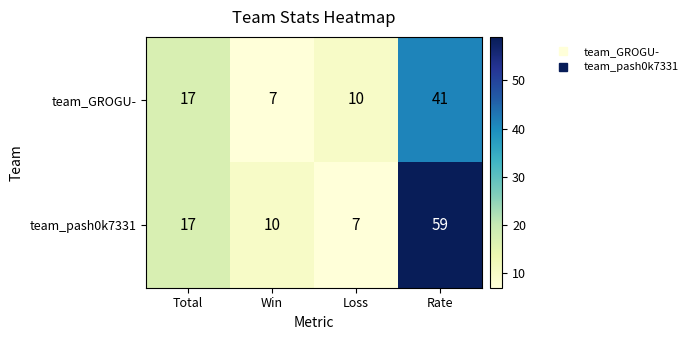

What value does the team_GROGU- series have at Rate, to the nearest 10?

40